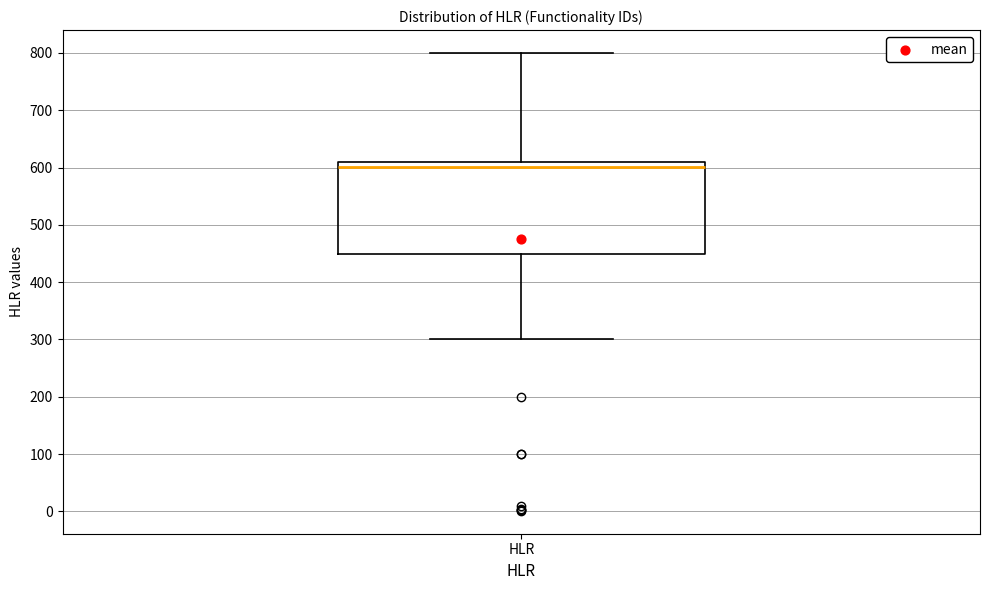

Read this box plot against the y-axis: the position of the median line, the range covered by the box, and the ends of both whiskers. The values are not printed on the chart, so give them approximately, as read against the axis.

median 600, box 450 to 610, whiskers 300 to 800